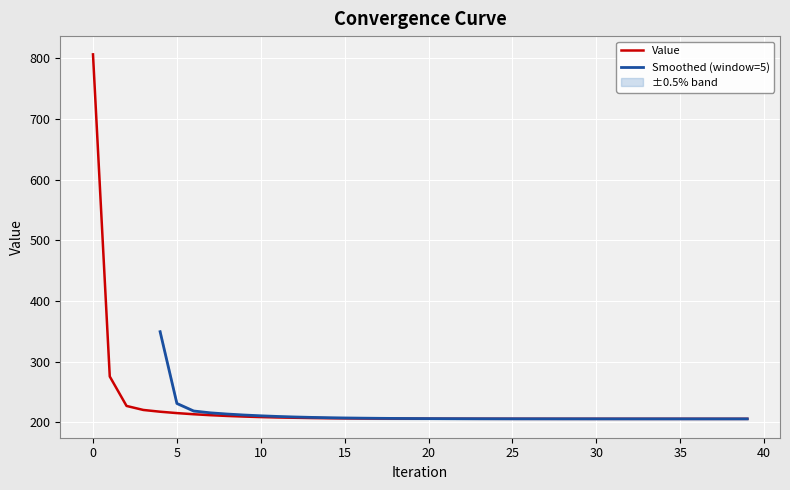

True or false: the data shows 56.9 at 20.

False